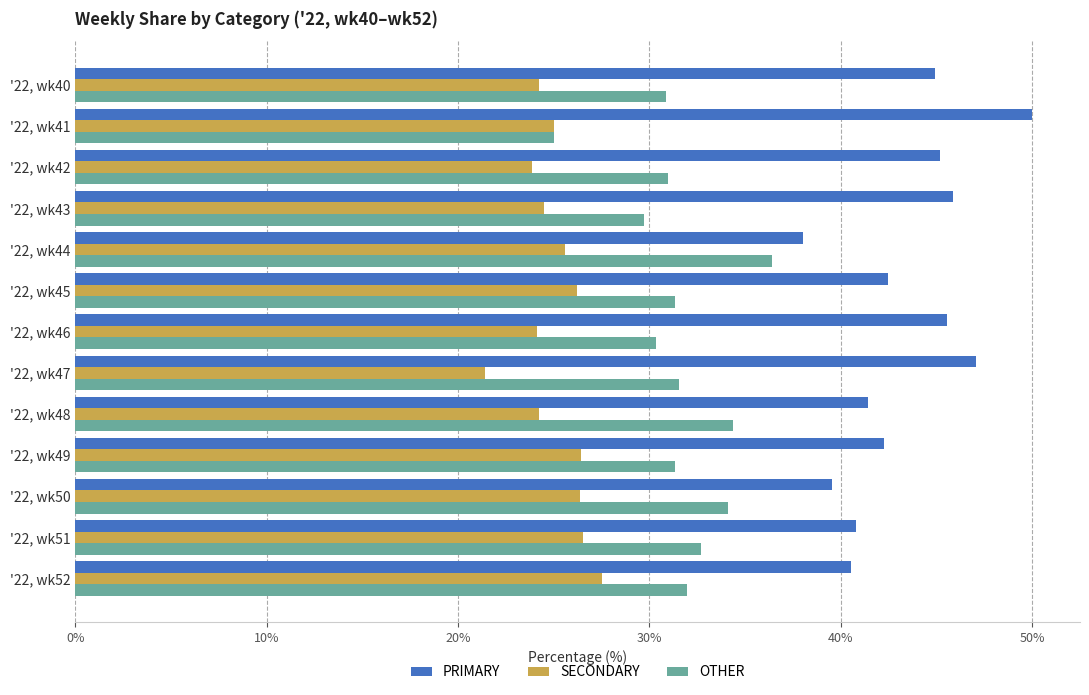

How many data points does each series have?

13